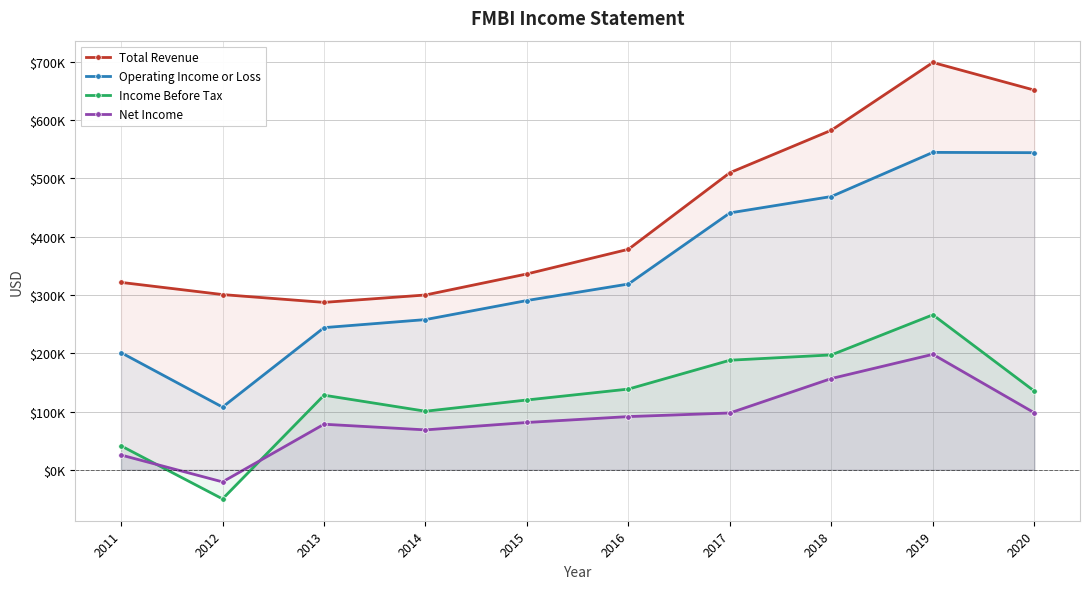

What is the lowest value of the Net Income series?

-20700